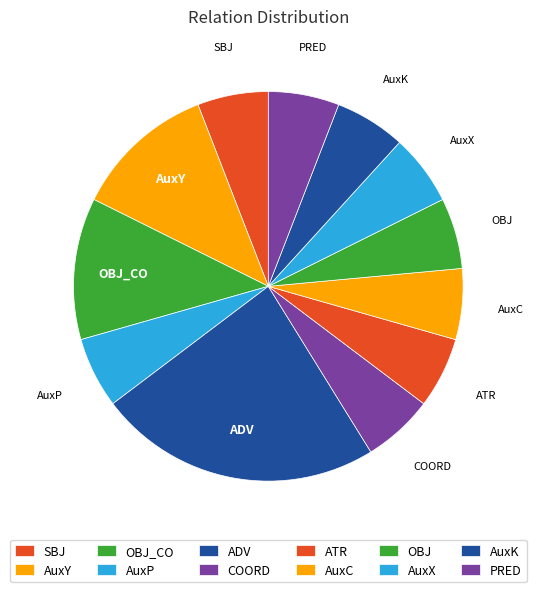

Does AuxP represent more than half of the total?

No